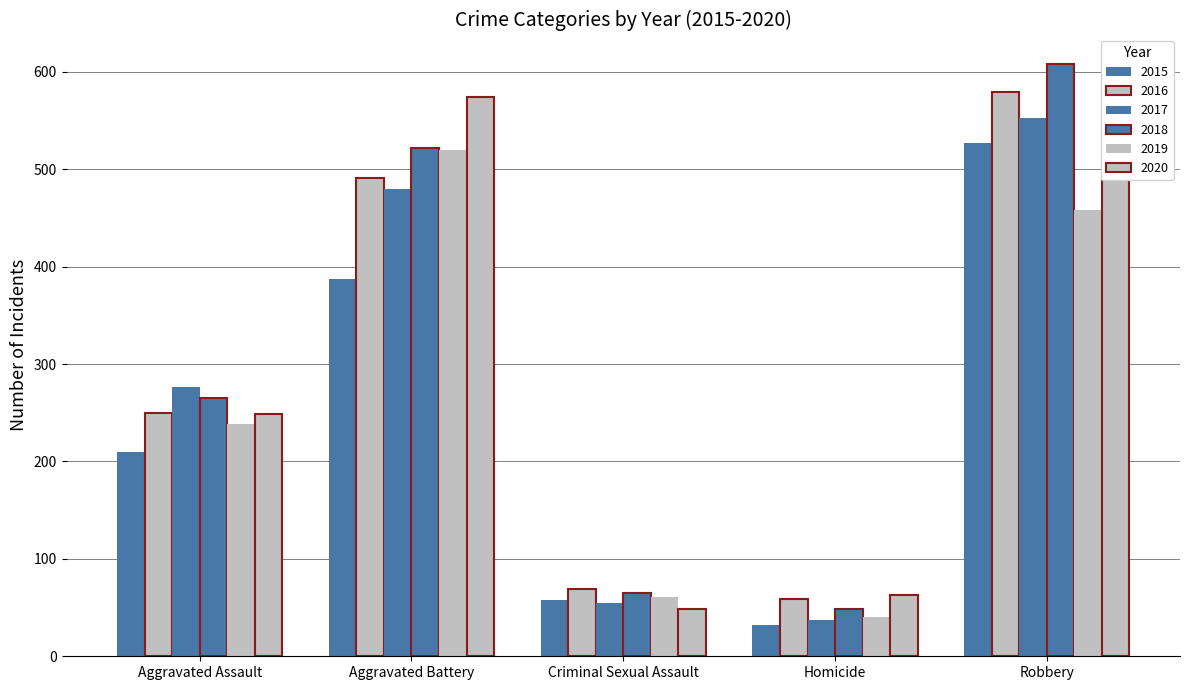

True or false: 2017 has a value of 37 at Homicide.

True